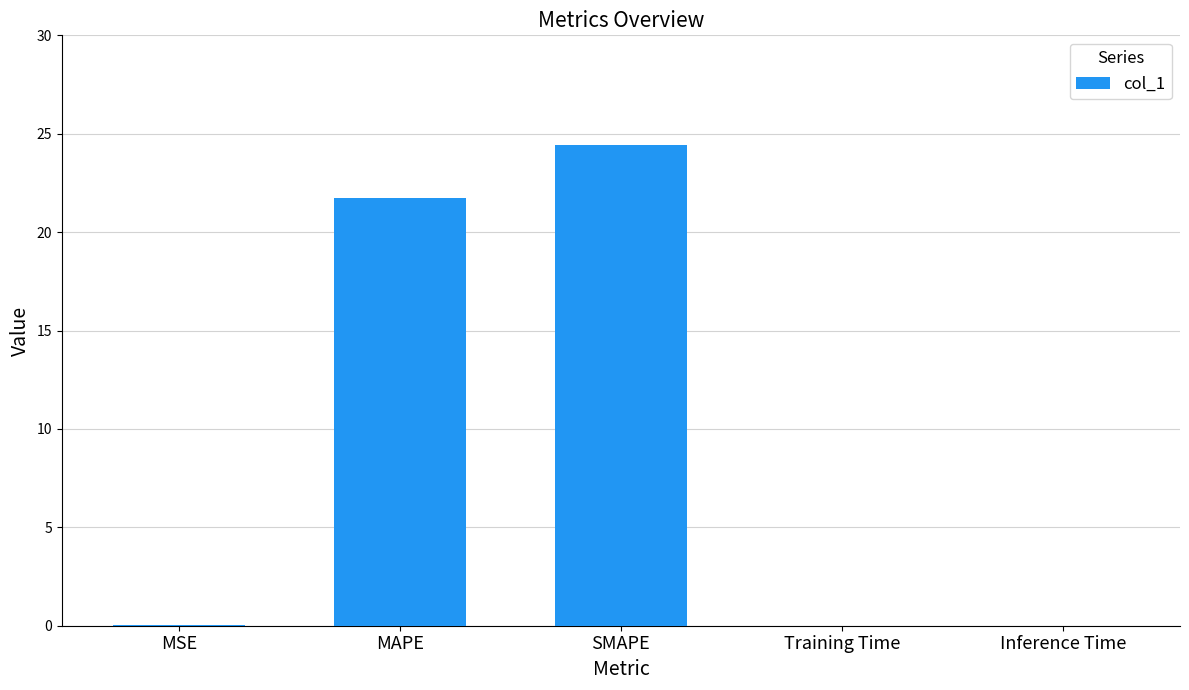

True or false: the data shows 0.0 at Training Time.

True